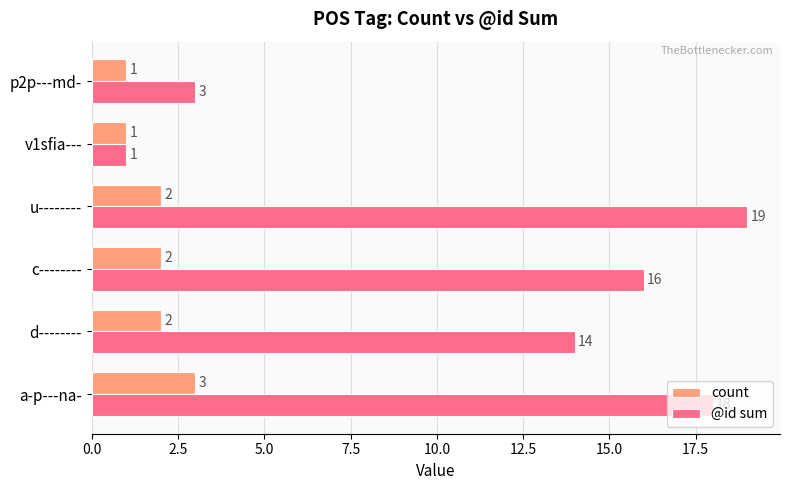

At which category does the chart reach its peak across all series?

u--------